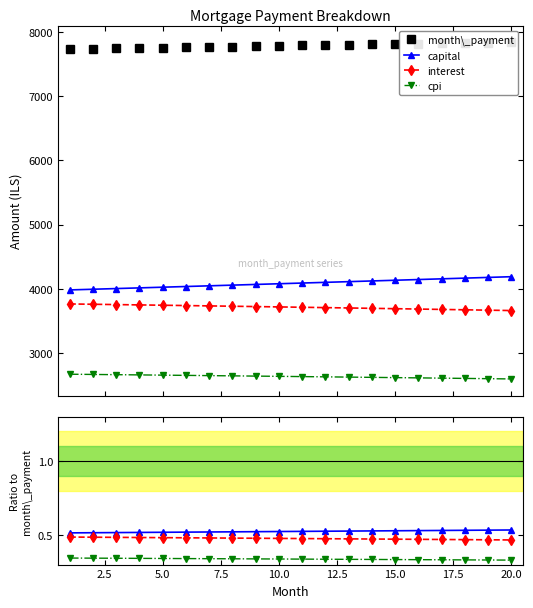

What is the value of the capital point at the 20th from the left?

4185.3